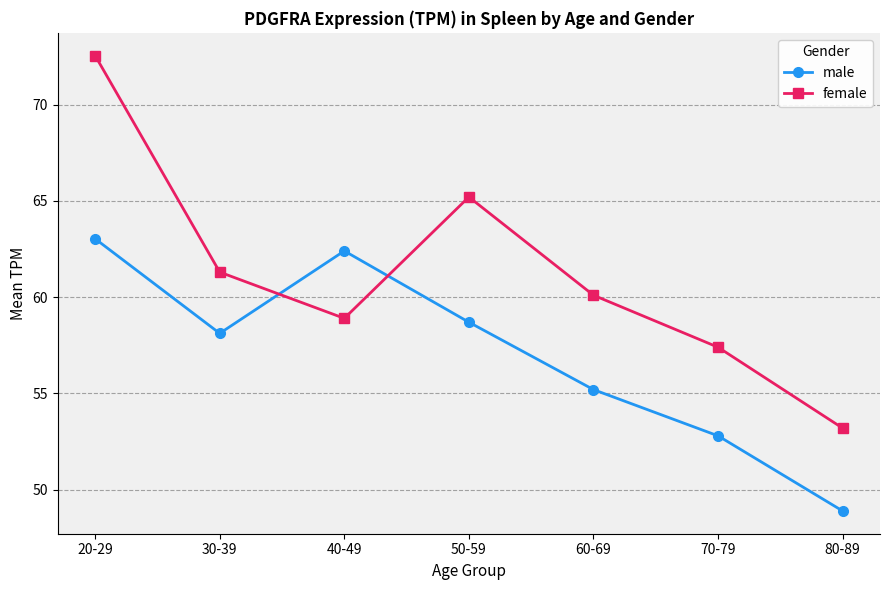

Does the chart have visible grid lines?

Yes